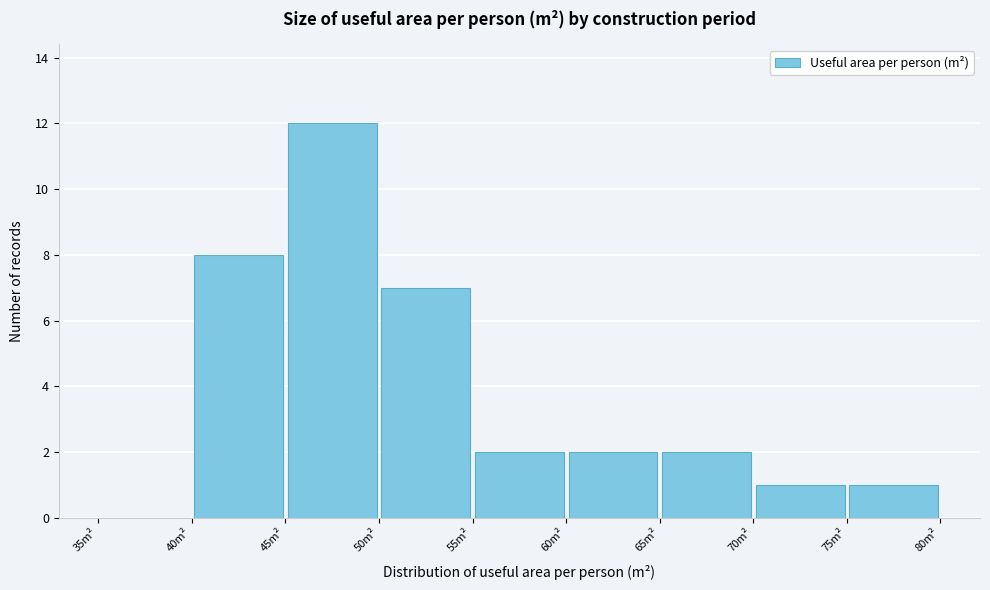

What is the height of the bar covering 65 to 70 on the x-axis? The values are not printed on the chart, so give them approximately, as read against the axis.

2